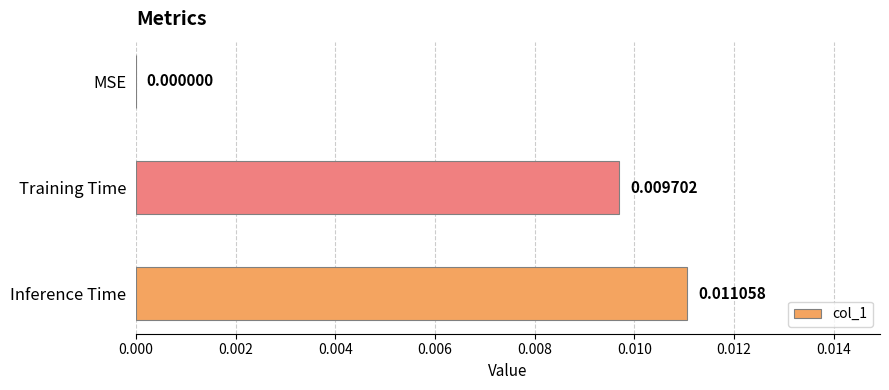

At which label is the value closest to 0?

MSE